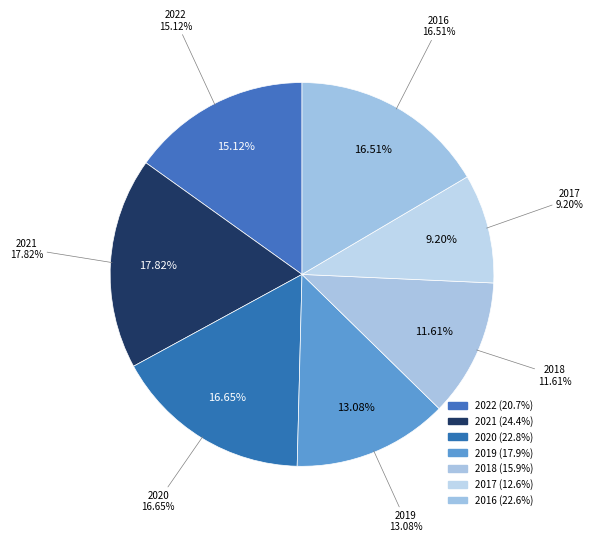

To the nearest percent, what is the average slice percentage?

14%